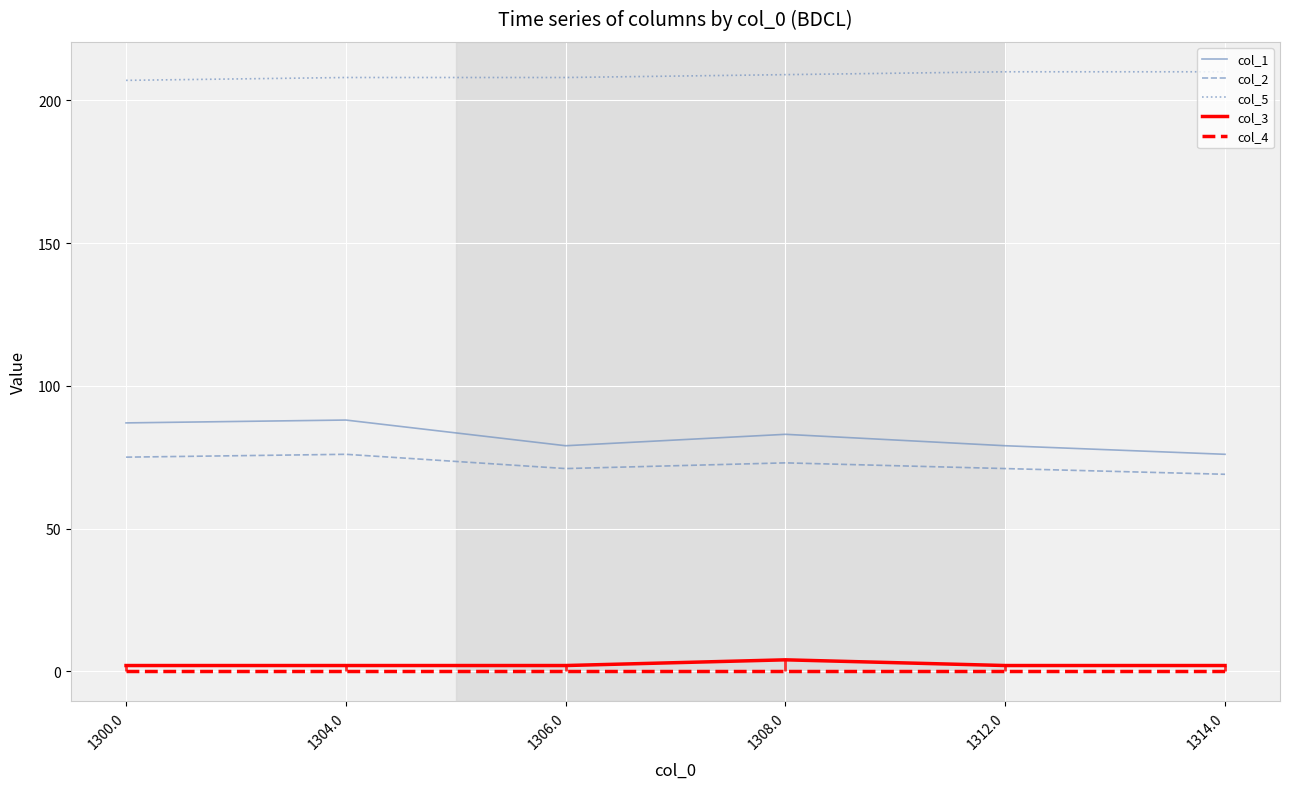

What position from the right is 1312.0?

2